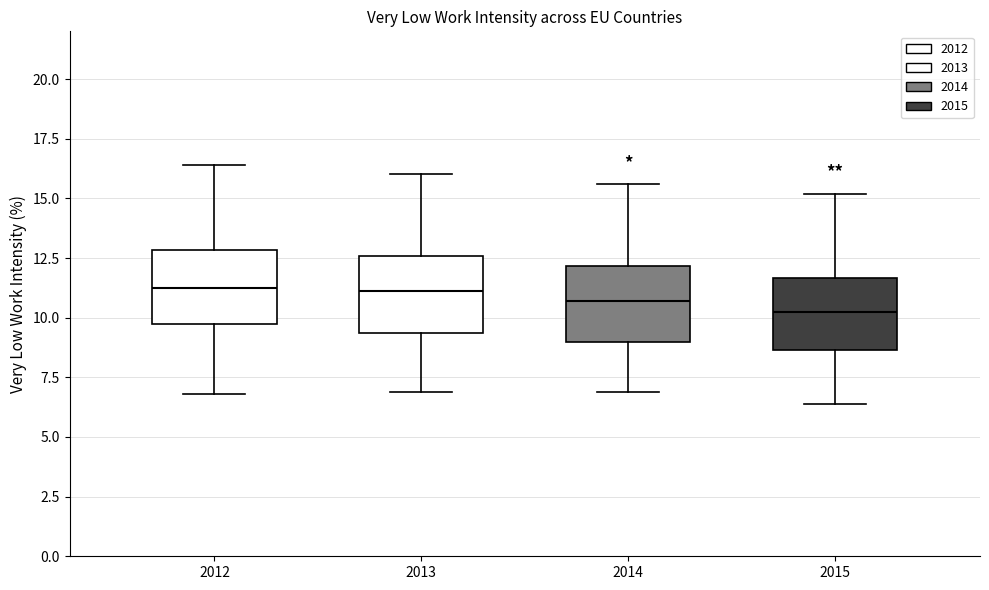

Where does the upper whisker of the box at x = 2013 end on the y-axis? The values are not printed on the chart, so give them approximately, as read against the axis.

16.0